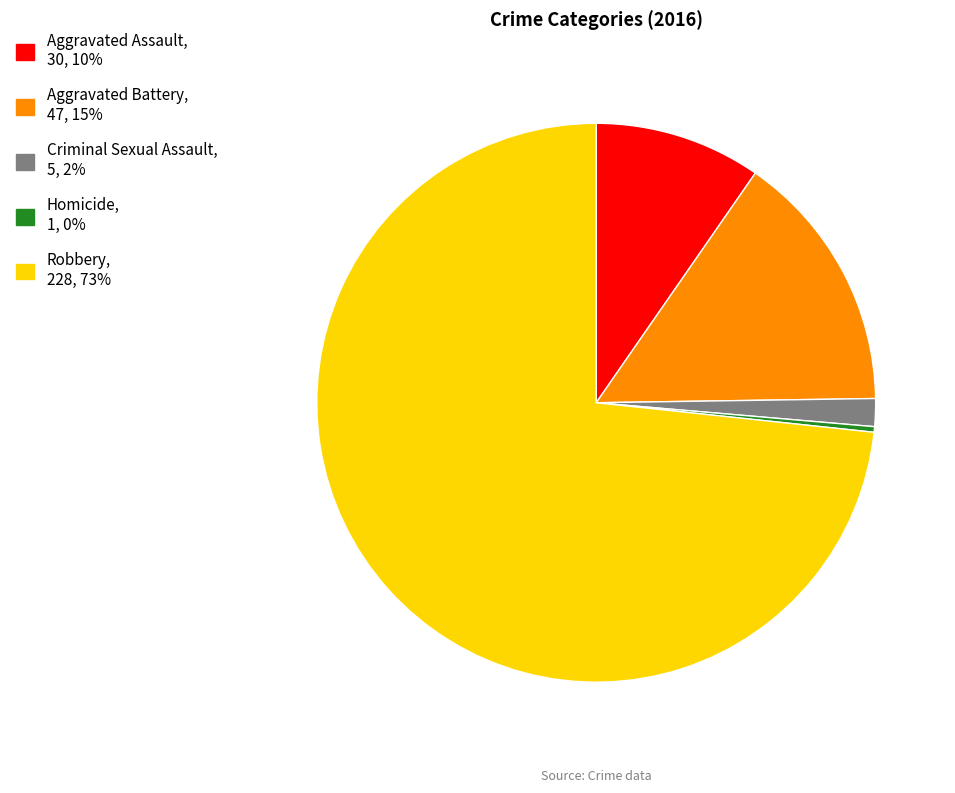

Is it true that Aggravated Assault is 10% of the pie?

True